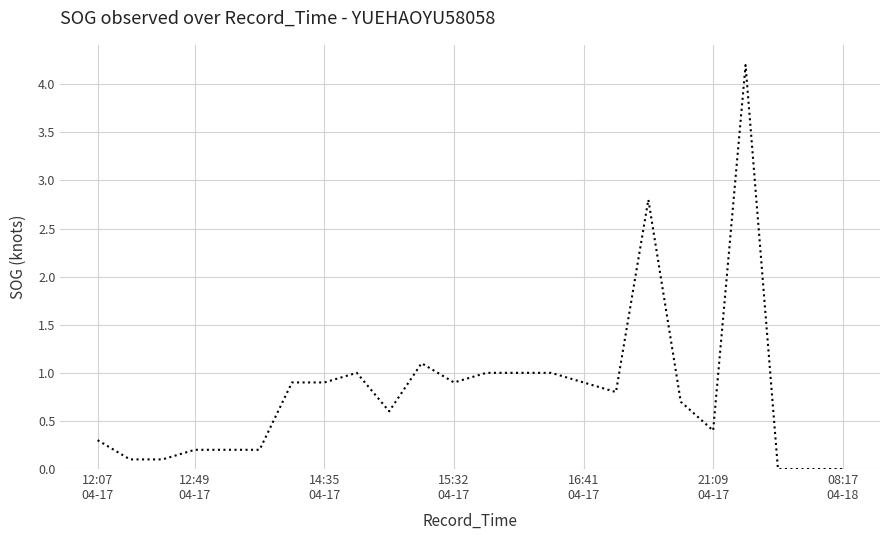

Does the chart display data point markers on the line(s)?

No